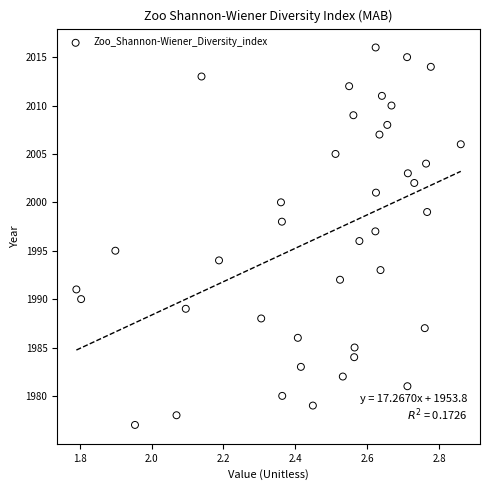

What is the range of Y values (max minus min)?

39